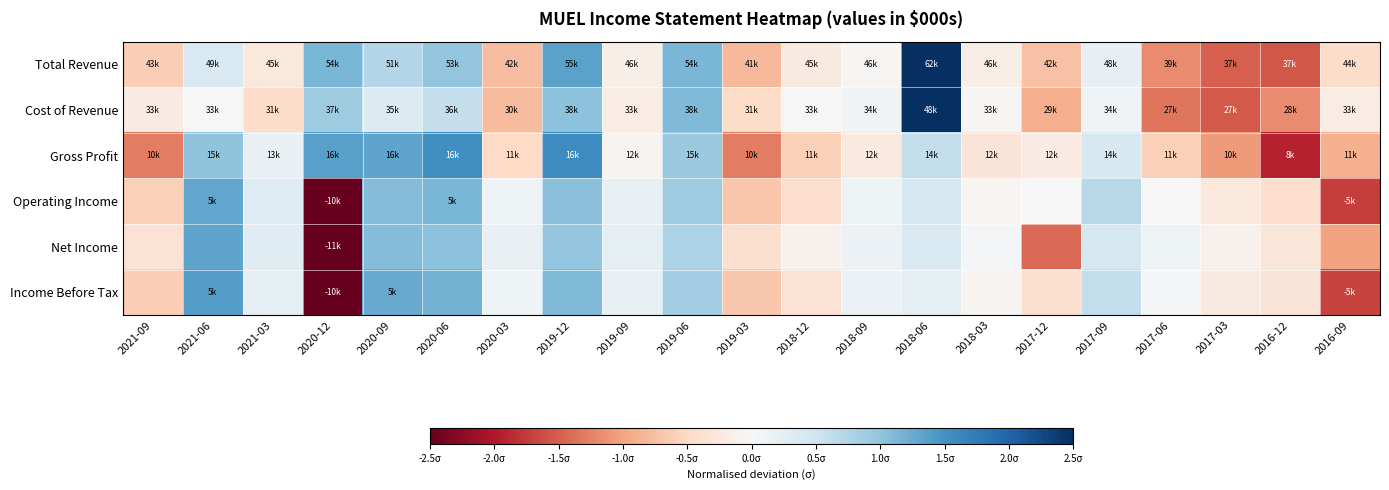

What is the minimum value shown in the chart?

-3.4